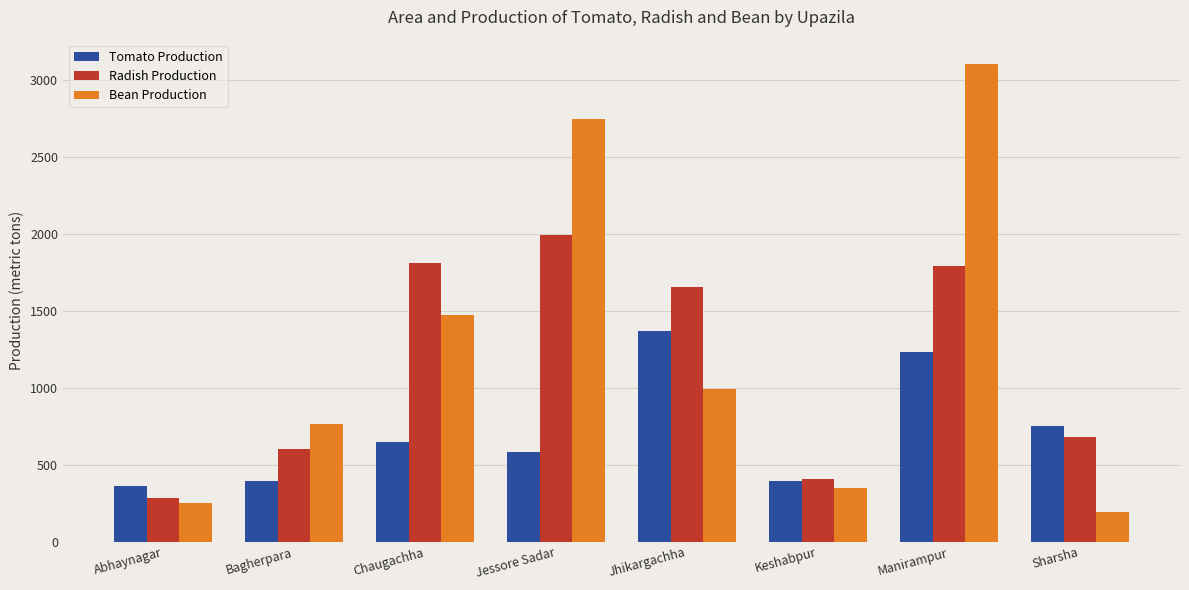

List the series in order of their peak value, highest first.

Bean Production, Radish Production, Tomato Production